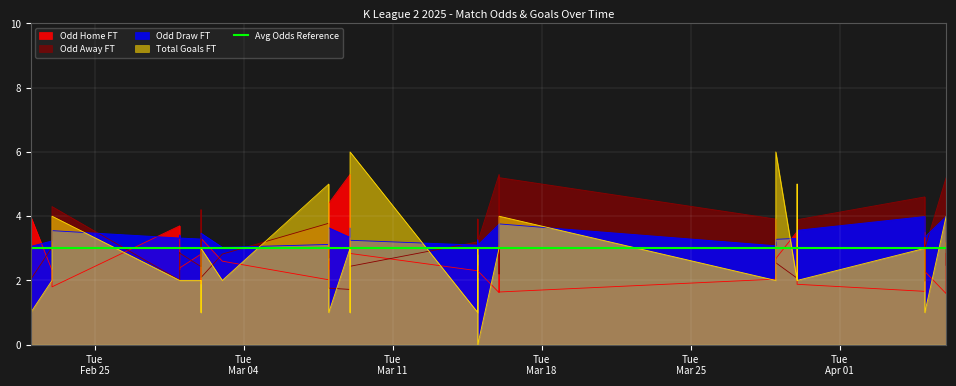

What is the difference between the TotalGoals_FT values at 2025-03-29 and 2025-02-22?

6.0